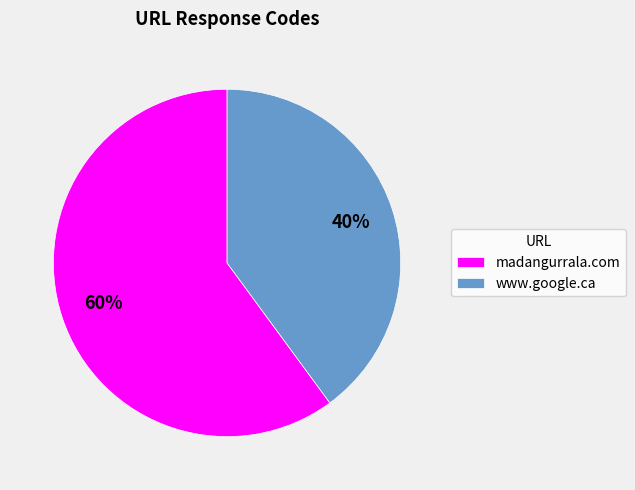

To the nearest percent, what is the combined percentage of madangurrala.com and www.google.ca?

100%